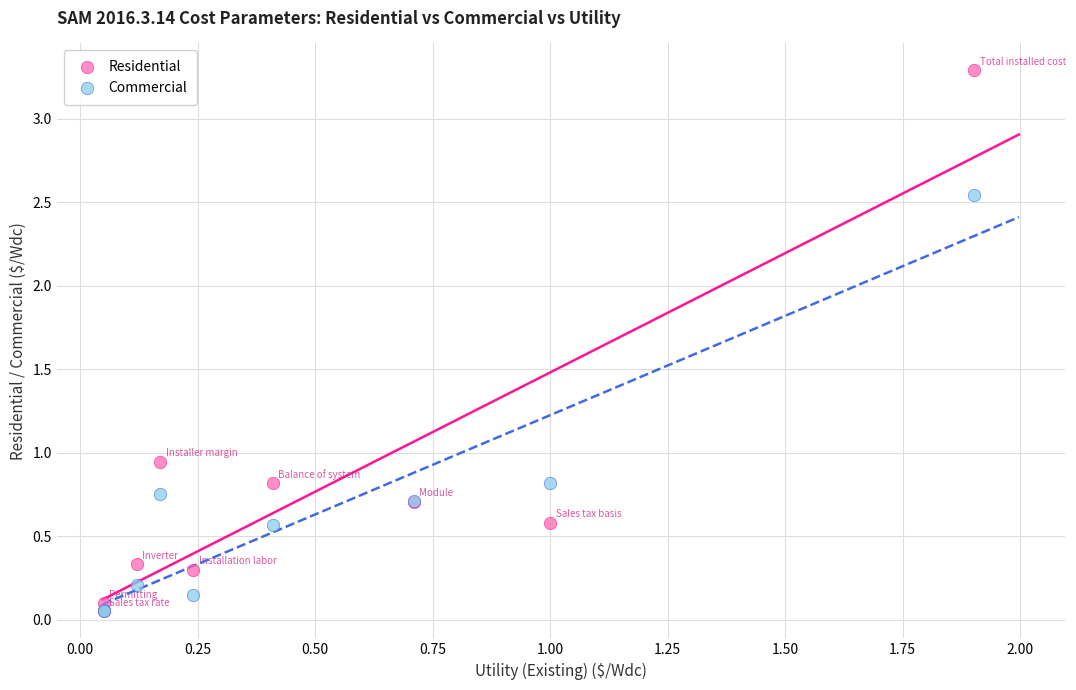

Which series contains the highest Y value?

Residential